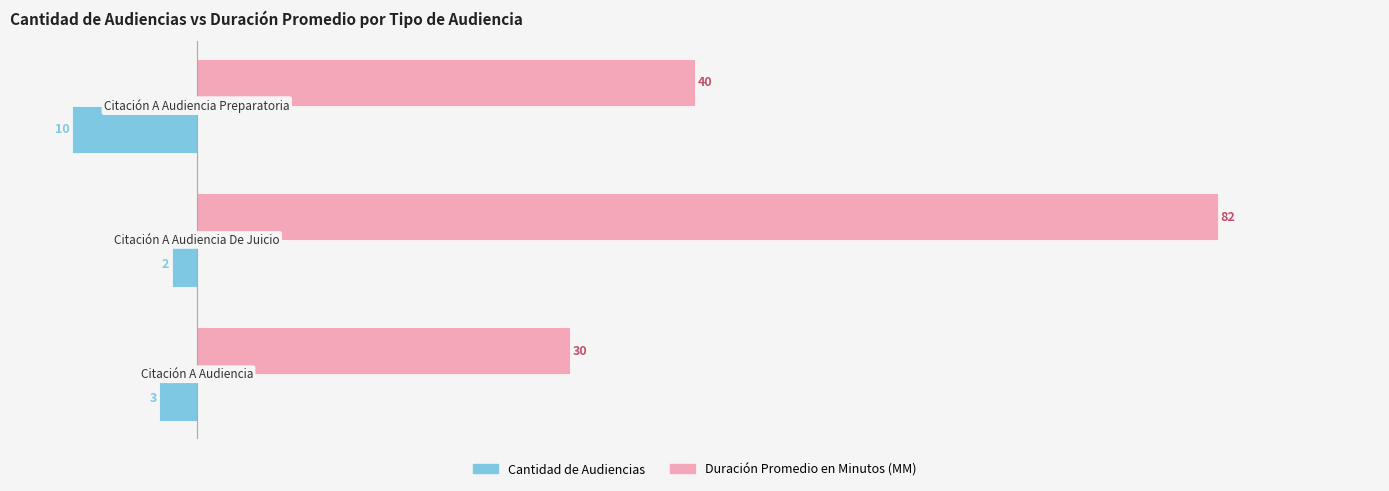

Rank the series by their average value, from lowest to highest.

Cantidad de Audiencias, Duración Promedio en Minutos (MM)